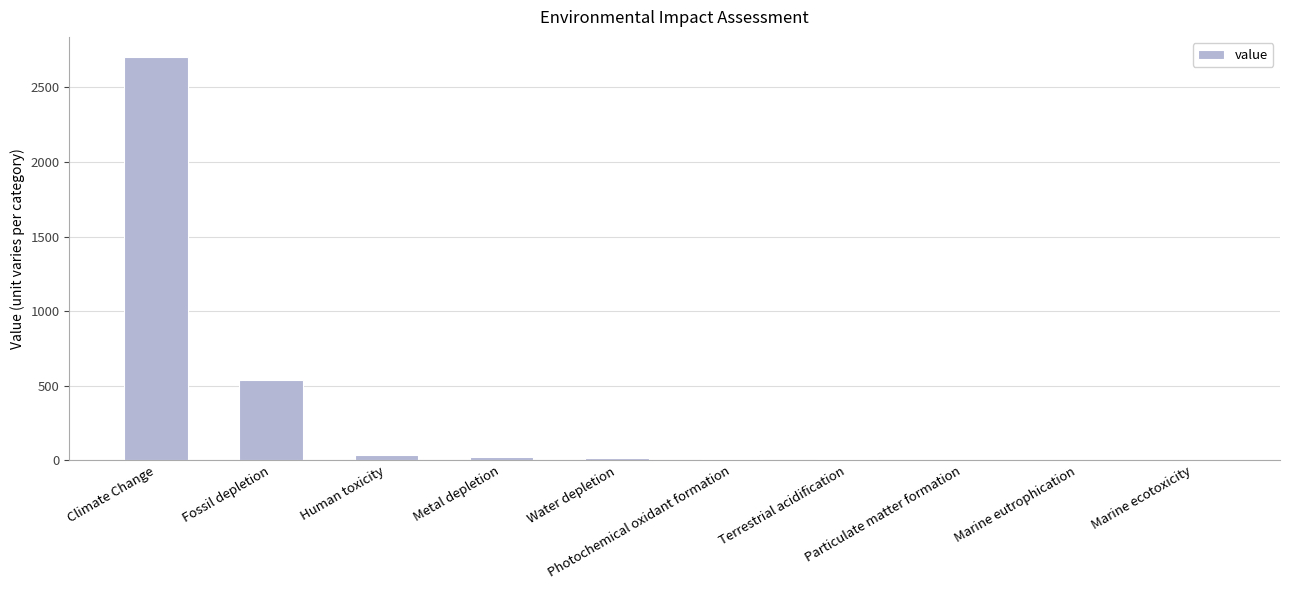

What is the change in value from Fossil depletion to Water depletion?

-523.3